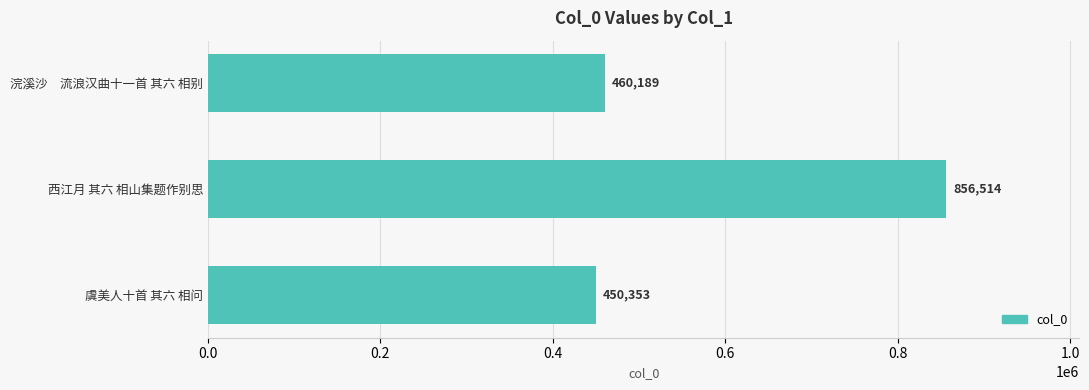

Which category has the highest value across all series?

西江月 其六 相山集题作别思